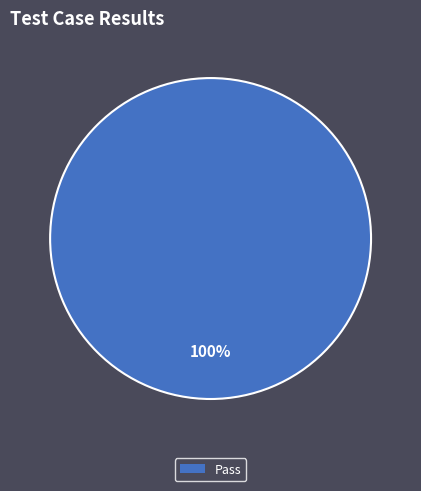

Rank the categories by value from lowest to highest.

Pass